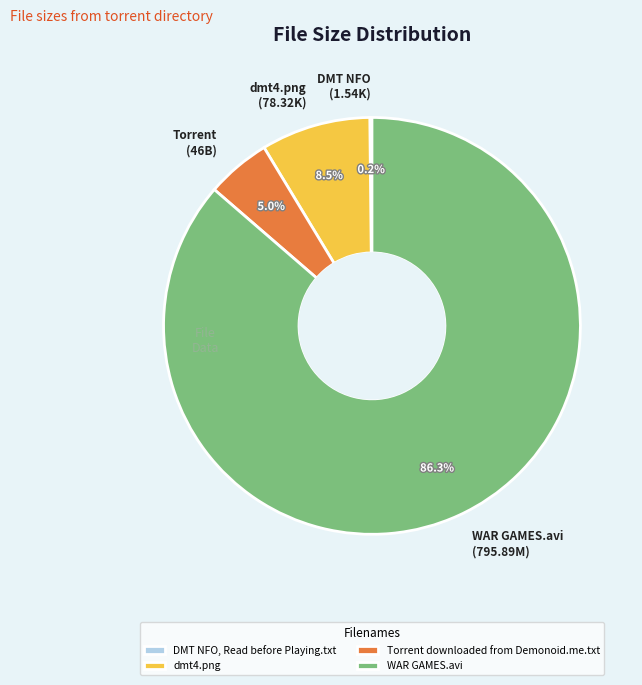

Combined, do WAR GAMES.avi and Torrent downloaded from Demonoid.me.txt account for over 50%?

Yes